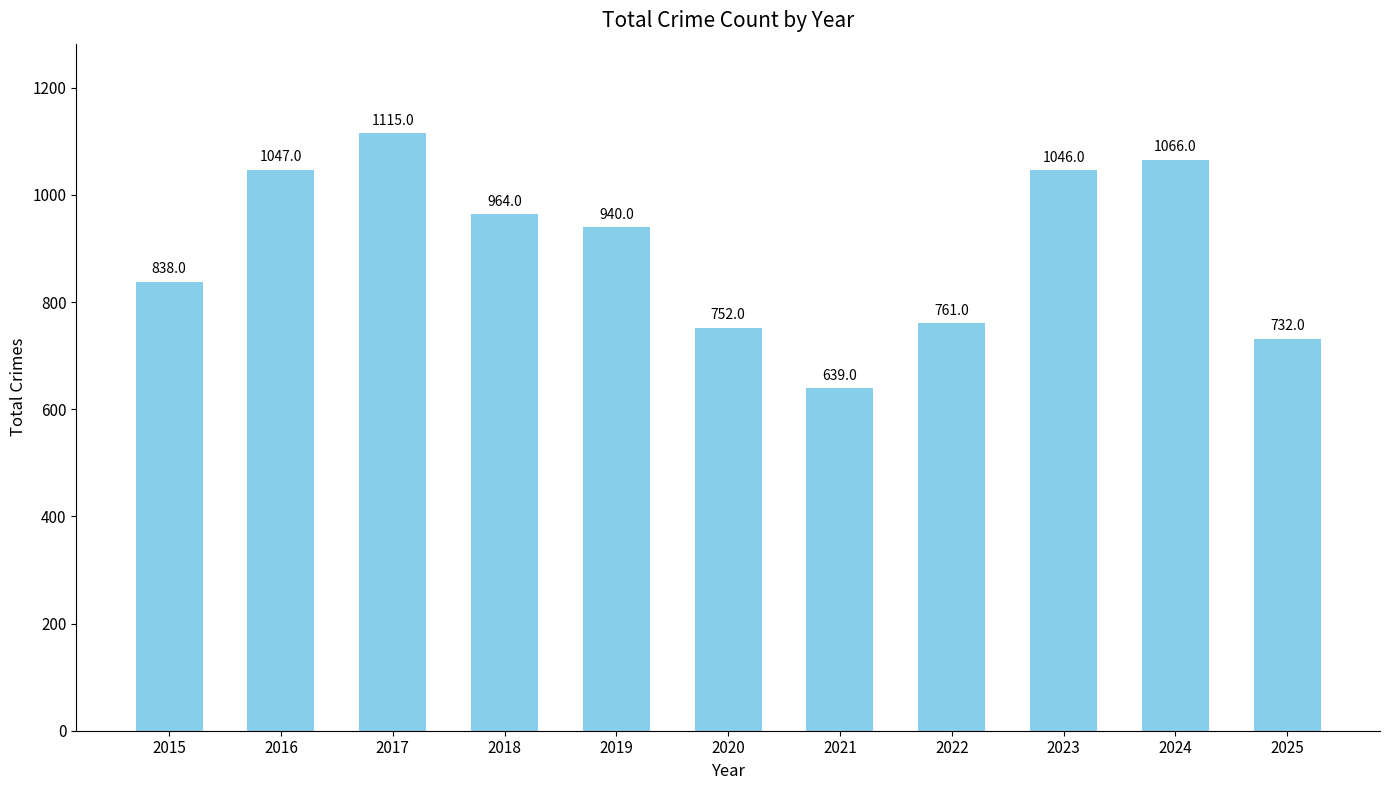

How many series are shown in this chart?

1